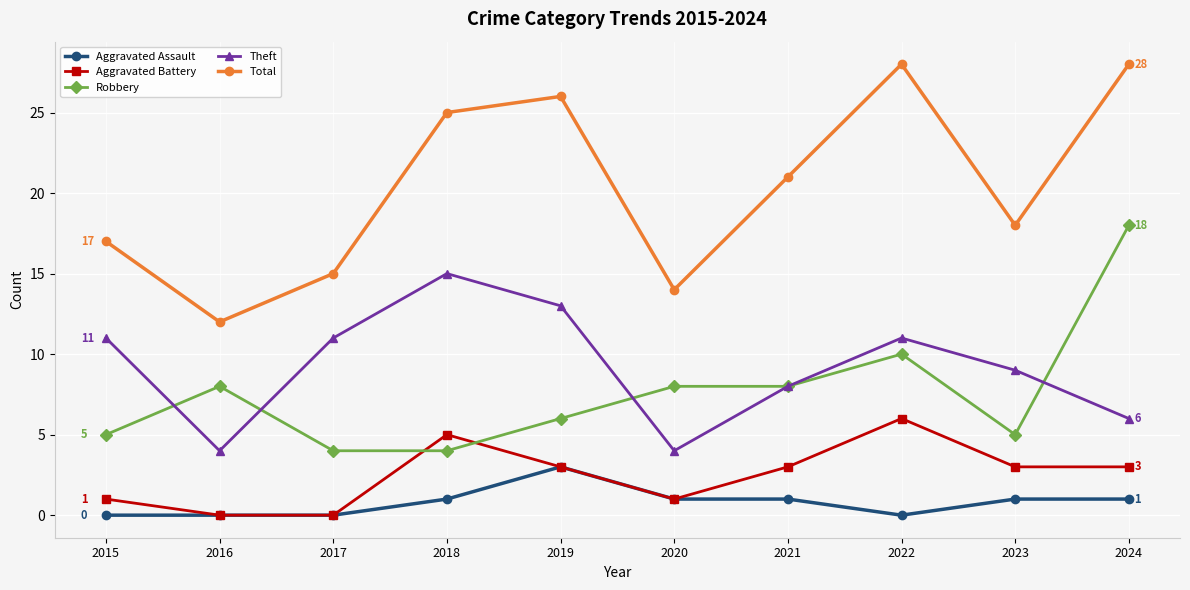

True or false: Theft and Aggravated Assault cross at least once.

False